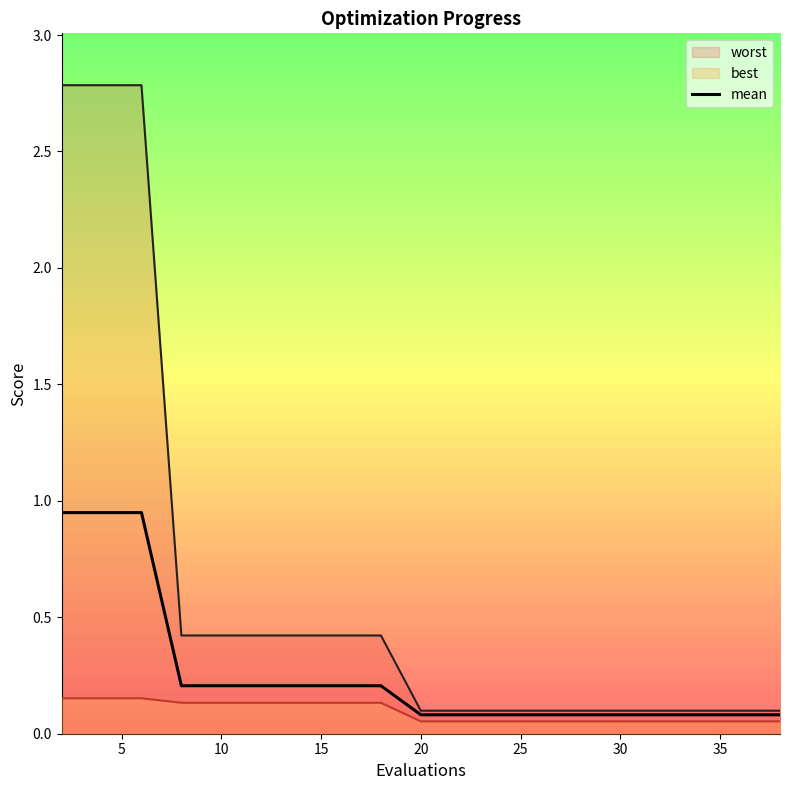

The value at 20 is 0.0. True or false?

False